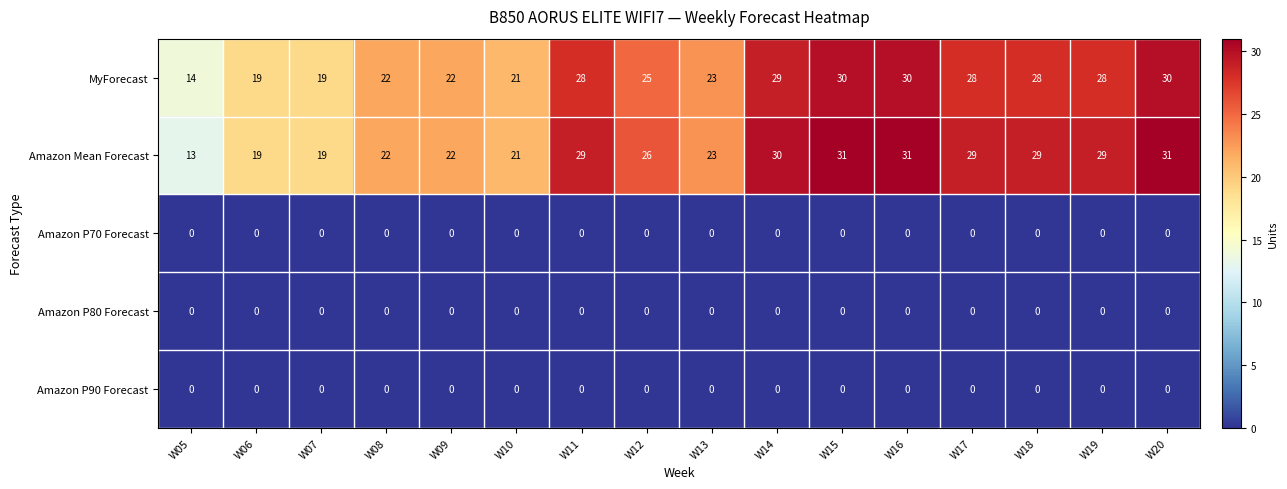

At how many categories does at least one series exceed 15?

15